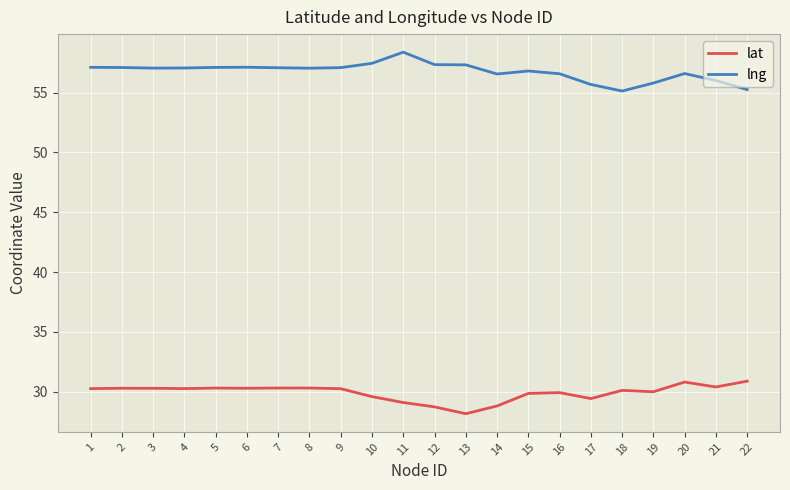

What is the difference between the maximum and minimum values in the lat series?

2.7